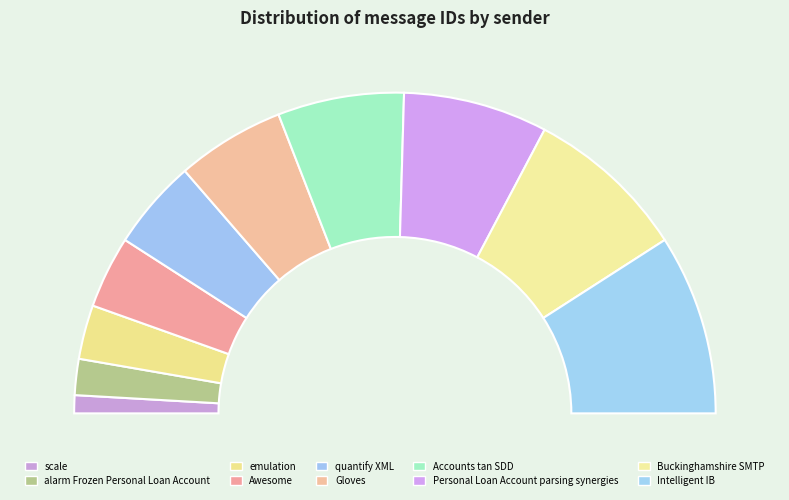

What is the change in value from scale to Intelligent IB?

+9